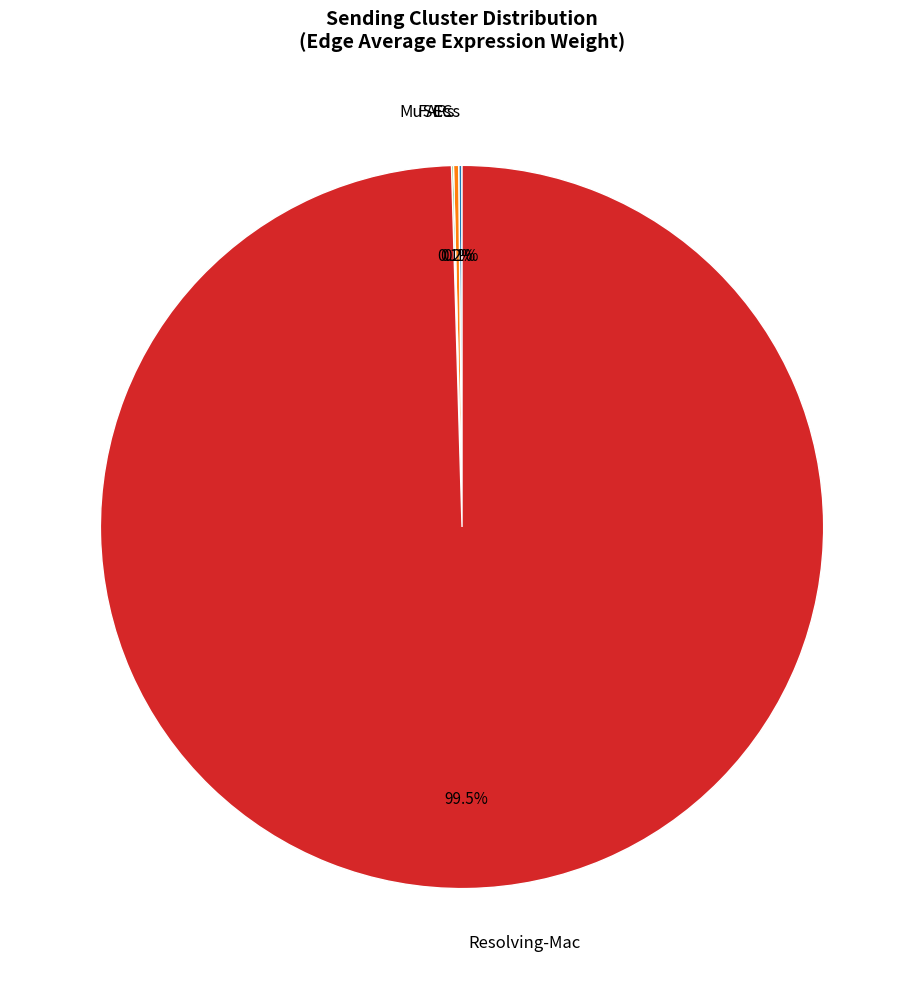

Is there a majority slice in this chart?

Yes